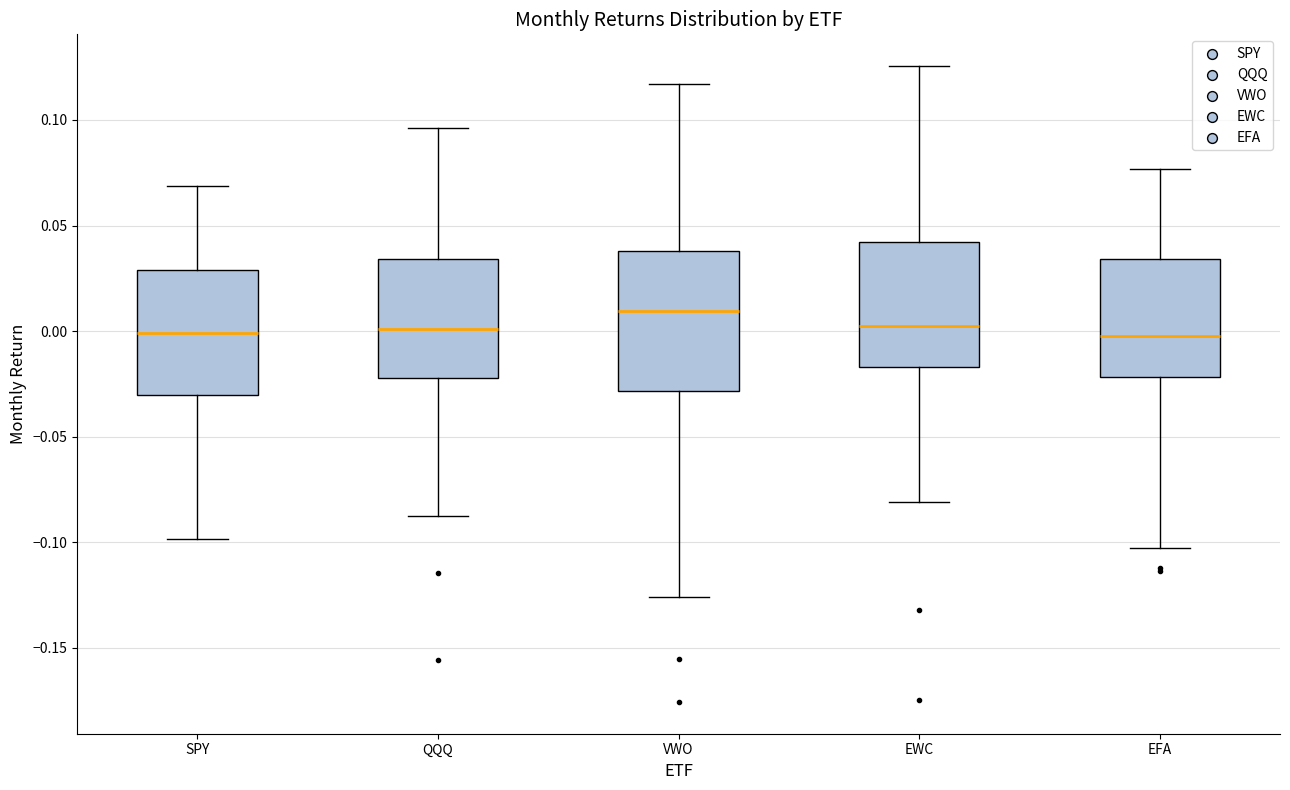

Comparing the boxes themselves (not the whiskers), which one is the tallest?

VWO